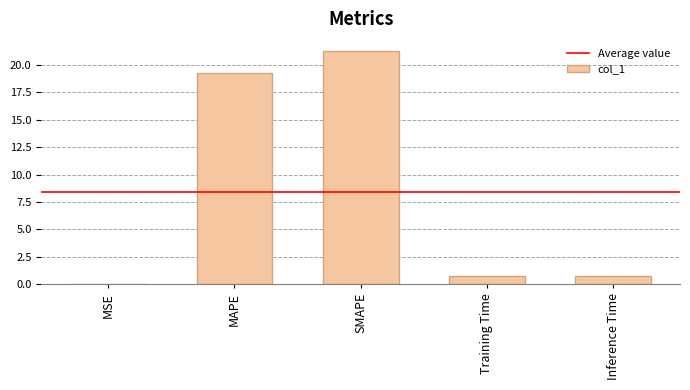

What is the approximate value at Inference Time?

0.7